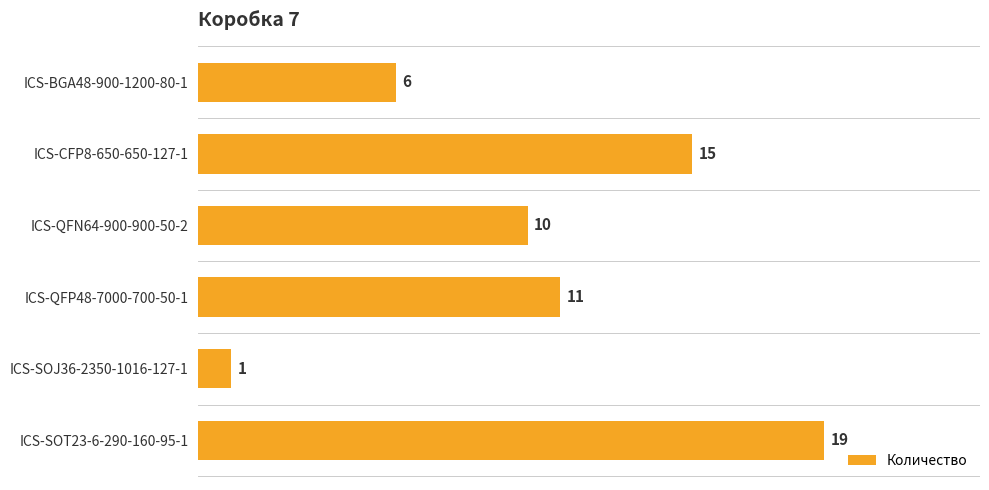

Reading bottom to top, transcribe all the data shown in this chart.

19	1	11	10	15	6